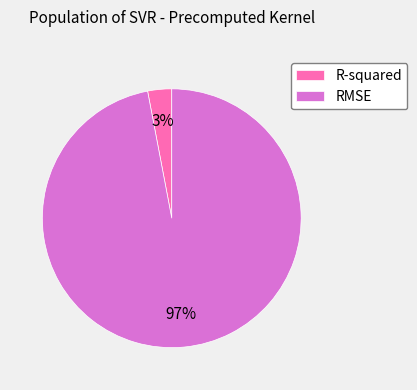

To the nearest percent, what percentage of the pie is RMSE?

97%